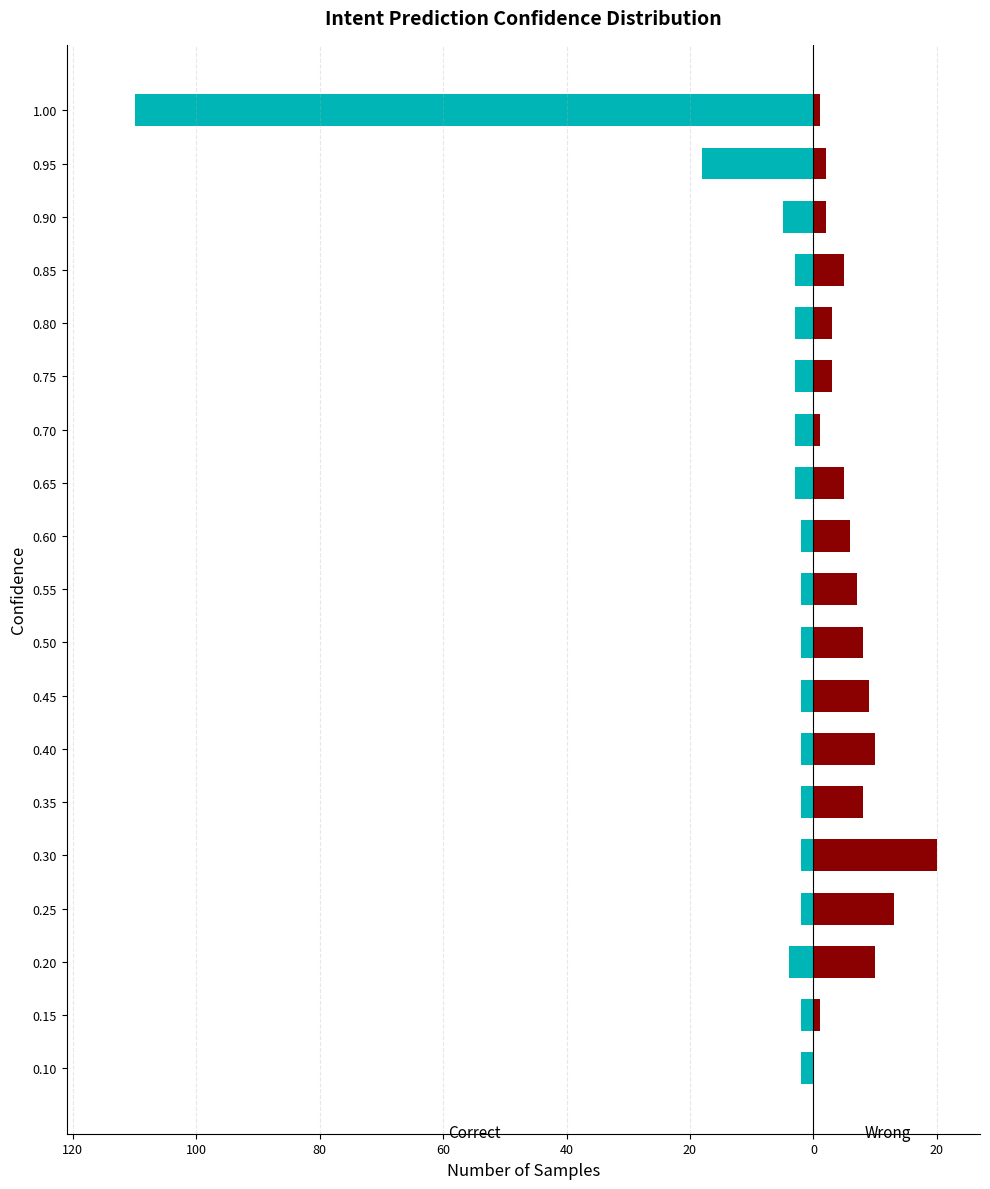

The Correct series shows -2 at 0.45. True or false?

True